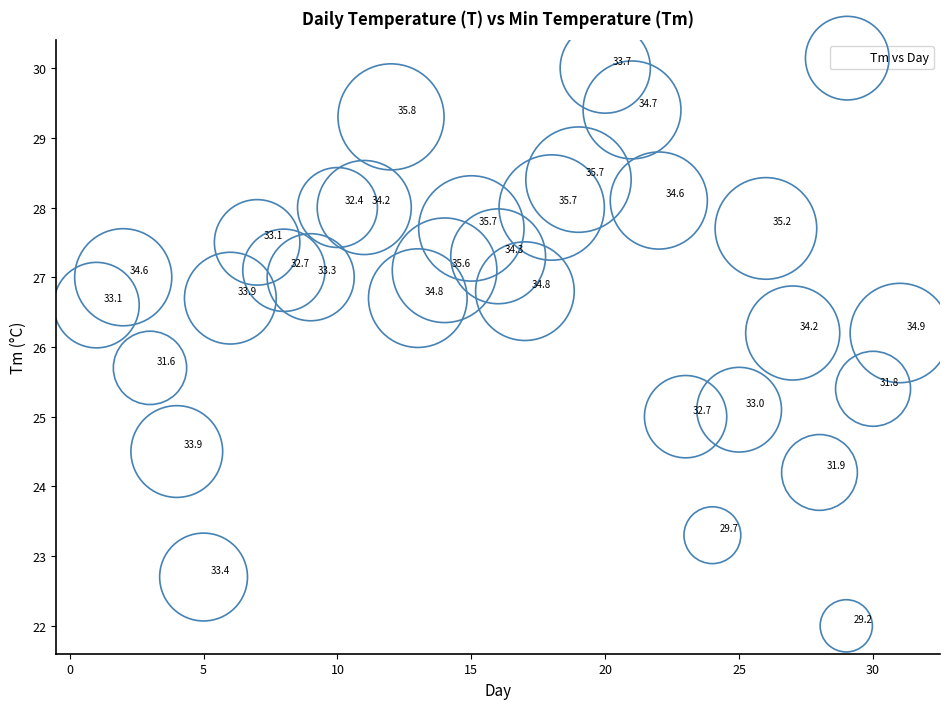

What is the range of Y values (max minus min)?

8.0